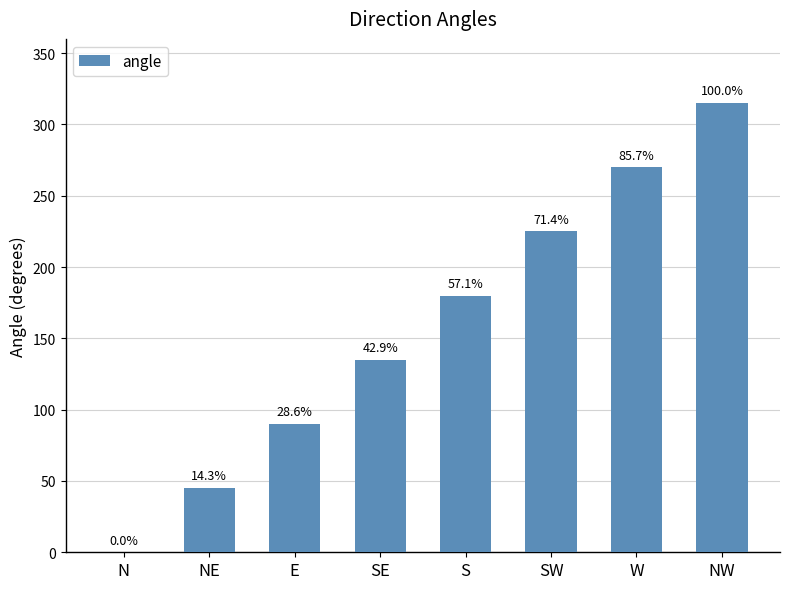

What is the difference between the values at W and S?

90